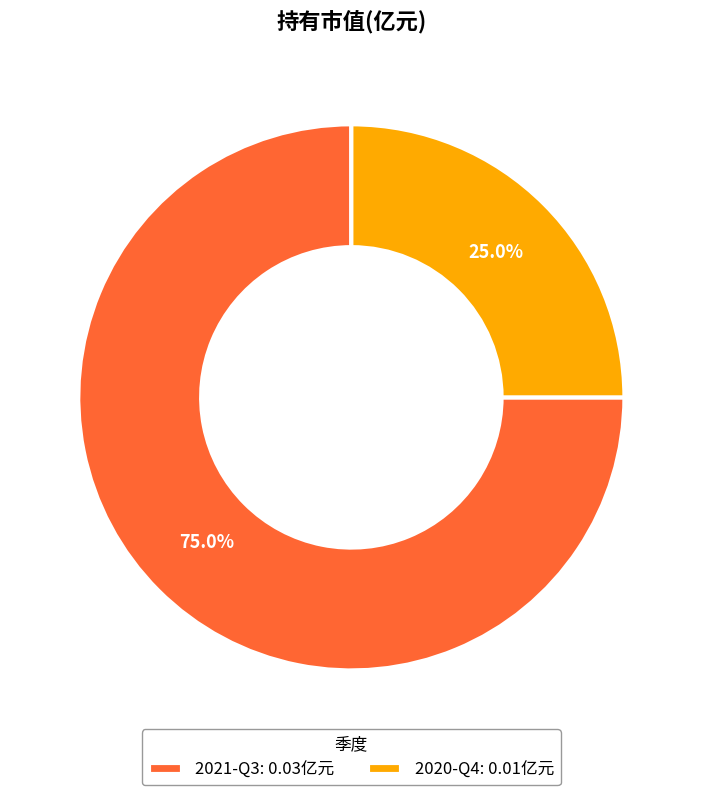

Does 2021-Q3 account for over 50% of the chart?

Yes